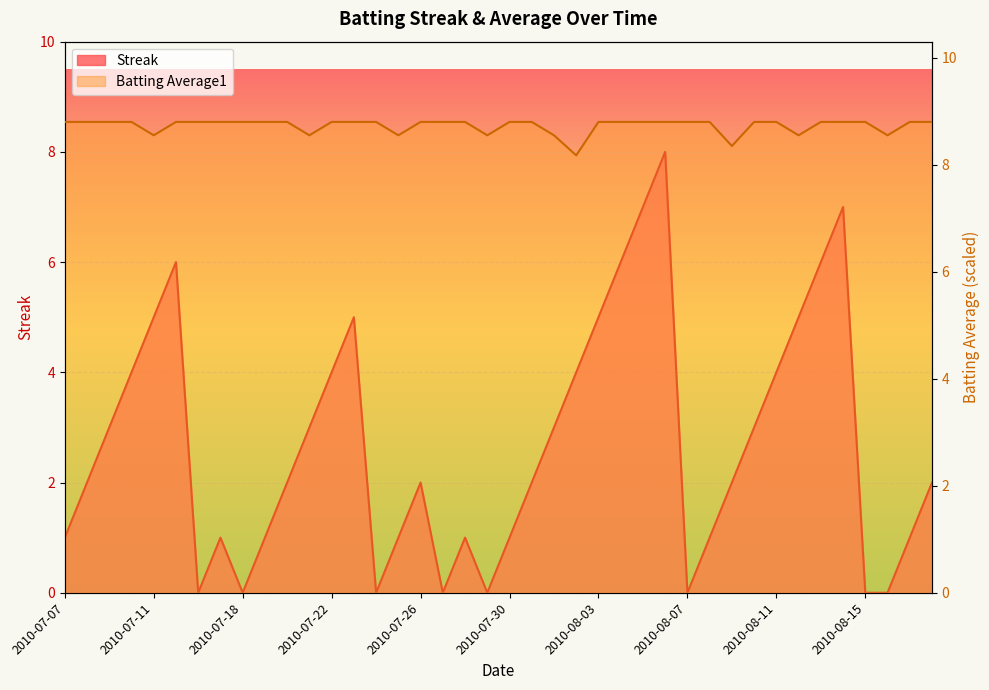

Reading left to right, list all the values displayed in this chart.

Streak: 2010-07-07=1.0	2010-07-08=2.0	2010-07-09=3.0	2010-07-10=4.0	2010-07-11=5.0	2010-07-15=6.0	2010-07-16=0.0	2010-07-17=1.0	2010-07-18=0.0	2010-07-19=1.0	2010-07-20=2.0	2010-07-21=3.0	2010-07-22=4.0	2010-07-23=5.0	2010-07-24=0.0	2010-07-25=1.0	2010-07-26=2.0	2010-07-27=0.0	2010-07-28=1.0	2010-07-29=0.0	2010-07-30=1.0	2010-07-31=2.0	2010-08-01=3.0	2010-08-02=4.0	2010-08-03=5.0	2010-08-04=6.0	2010-08-05=7.0	2010-08-06=8.0	2010-08-07=0.0	2010-08-08=1.0	2010-08-09=2.0	2010-08-10=3.0	2010-08-11=4.0	2010-08-12=5.0	2010-08-13=6.0	2010-08-14=7.0	2010-08-15=0.0	2010-08-16=0.0	2010-08-17=1.0	2010-08-18=2.0
Batting Average1: 2010-07-07=8.8	2010-07-08=8.8	2010-07-09=8.8	2010-07-10=8.8	2010-07-11=8.6	2010-07-15=8.8	2010-07-16=8.8	2010-07-17=8.8	2010-07-18=8.8	2010-07-19=8.8	2010-07-20=8.8	2010-07-21=8.6	2010-07-22=8.8	2010-07-23=8.8	2010-07-24=8.8	2010-07-25=8.6	2010-07-26=8.8	2010-07-27=8.8	2010-07-28=8.8	2010-07-29=8.6	2010-07-30=8.8	2010-07-31=8.8	2010-08-01=8.6	2010-08-02=8.2	2010-08-03=8.8	2010-08-04=8.8	2010-08-05=8.8	2010-08-06=8.8	2010-08-07=8.8	2010-08-08=8.8	2010-08-09=8.3	2010-08-10=8.8	2010-08-11=8.8	2010-08-12=8.6	2010-08-13=8.8	2010-08-14=8.8	2010-08-15=8.8	2010-08-16=8.6	2010-08-17=8.8	2010-08-18=8.8